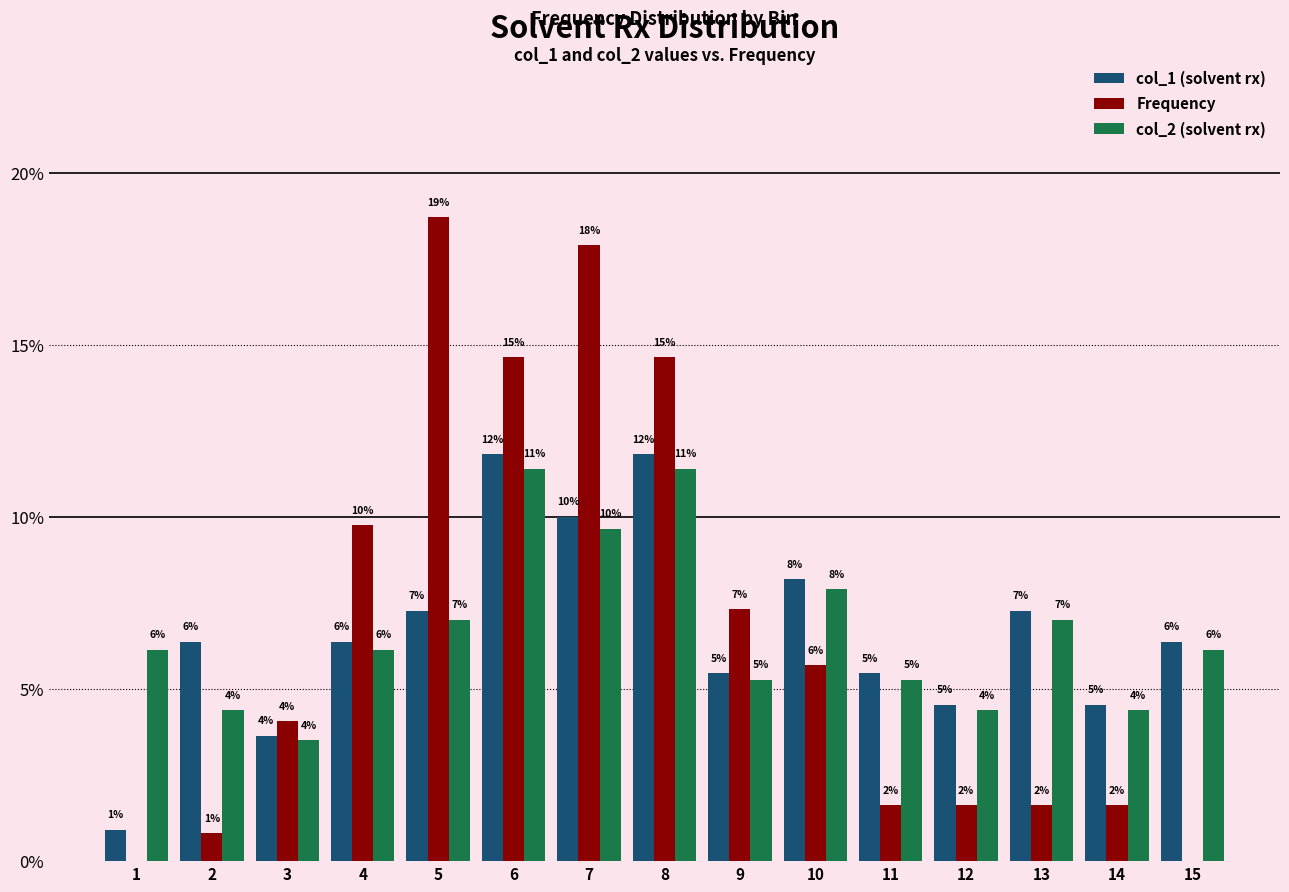

What is the value of the col_1 (solvent rx) bar at the 7th from the left?

10.0